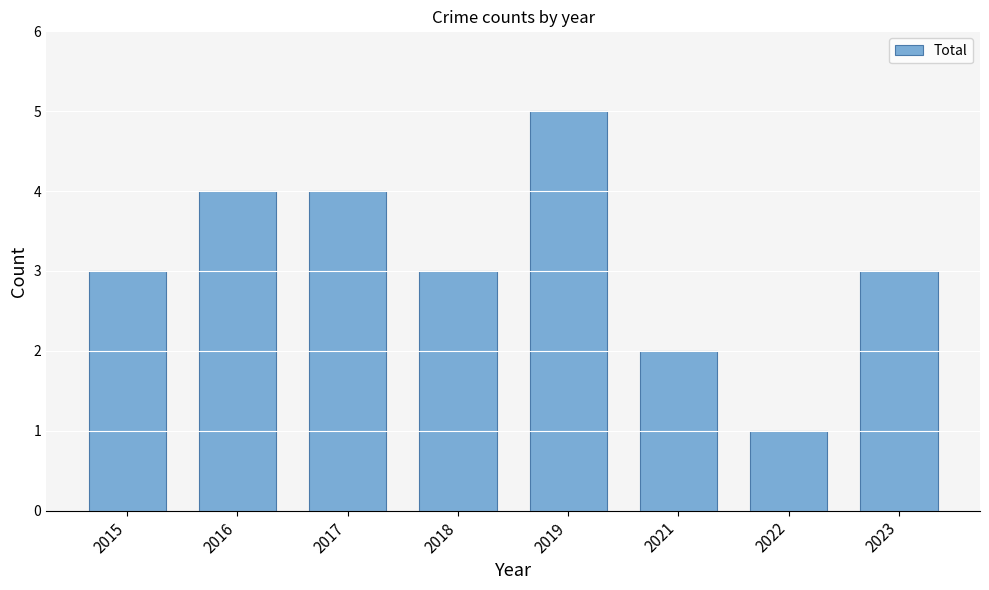

What is the difference between the values at 2021 and 2017?

2